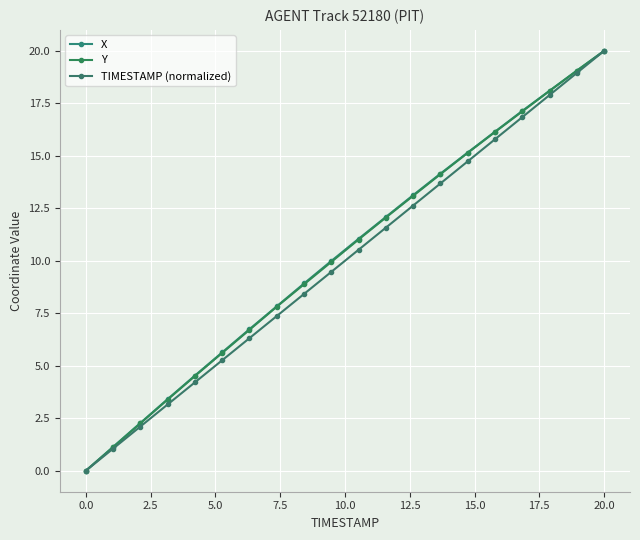

Reading left to right, transcribe all the data shown in this chart.

X: 0.0	1.1	2.3	3.4	4.5	5.6	6.7	7.8	8.9	10.0	11.0	12.1	13.1	14.2	15.2	16.1	17.1	18.1	19.1	20.0
Y: 0.0	1.1	2.3	3.4	4.5	5.6	6.7	7.8	8.9	9.9	11.0	12.1	13.1	14.1	15.1	16.1	17.1	18.1	19.1	20.0
TIMESTAMP (normalized): 0.0	1.1	2.1	3.2	4.2	5.3	6.3	7.4	8.4	9.5	10.5	11.6	12.6	13.7	14.7	15.8	16.8	17.9	18.9	20.0